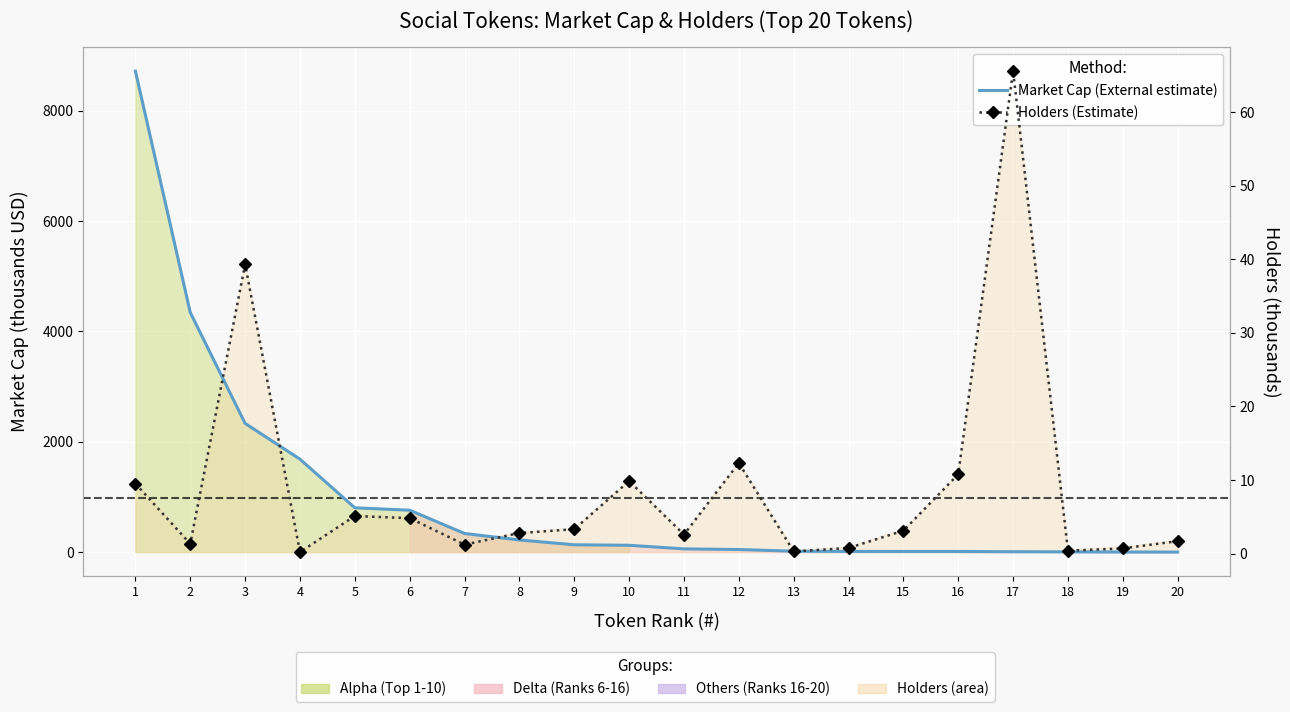

Between 5 and 11, which is larger?

5